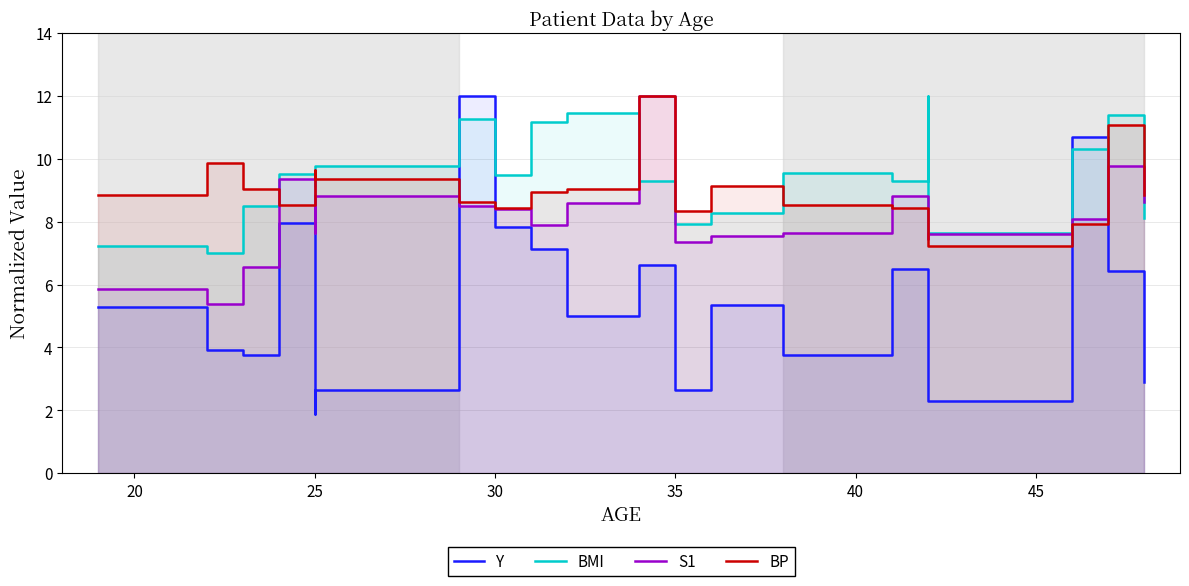

How many data points does each series have?

20